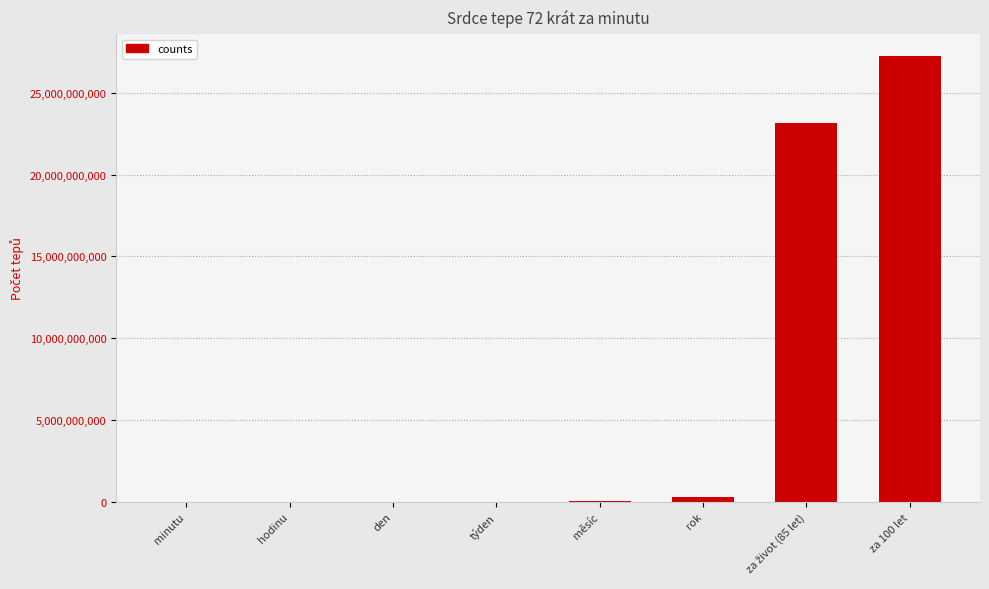

How many series are shown in this chart?

1